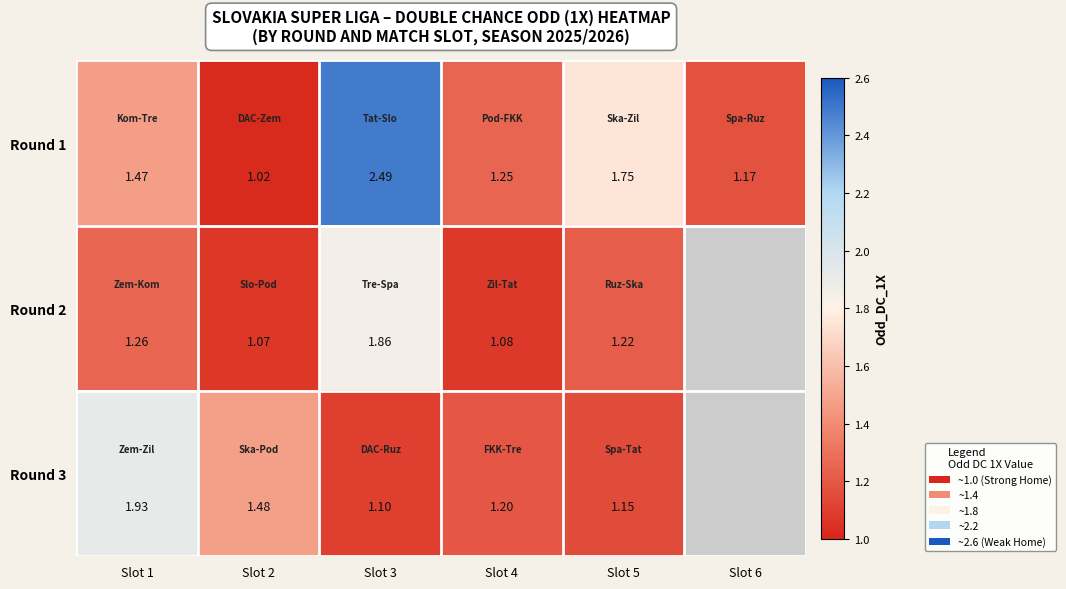

What is the smallest value displayed?

1.0